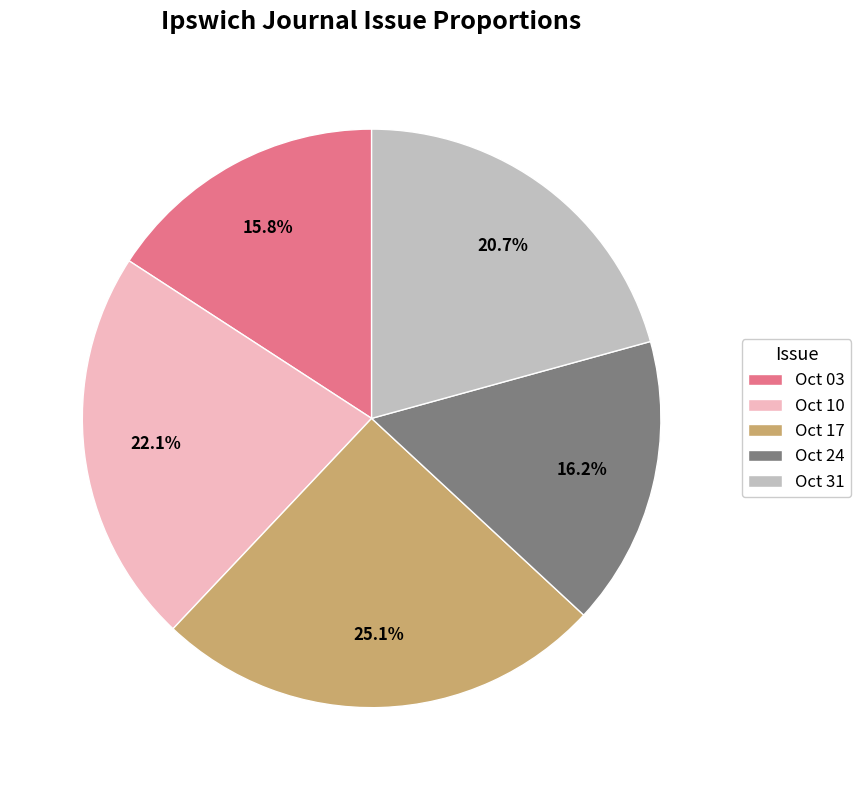

Do Oct 31 and Oct 24 together represent more than half of the pie?

No